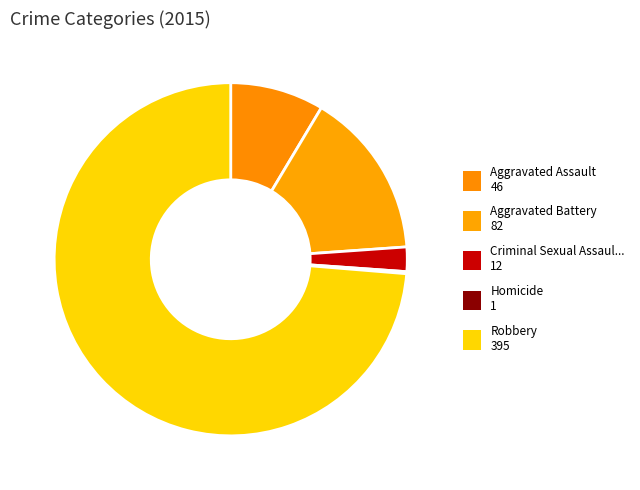

How many segments does this pie chart have?

5